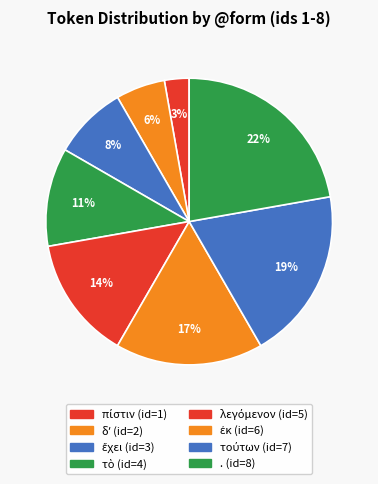

What is the change in value from τὸ to .?

+4